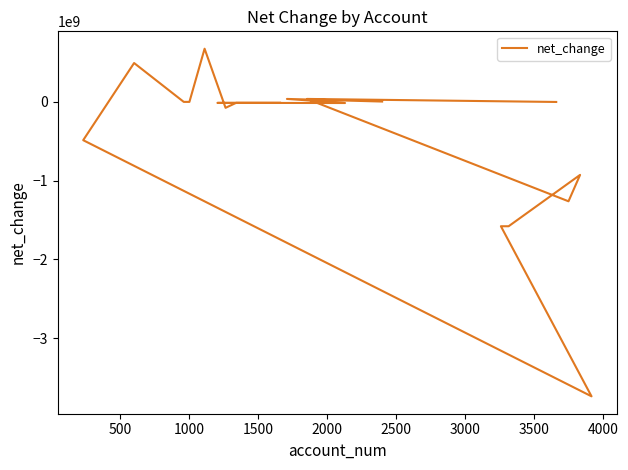

What is the sum of all values?

-8466452000